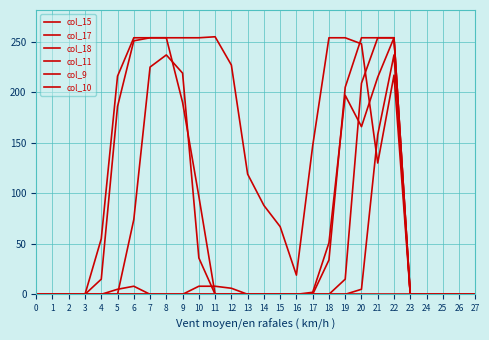

Reading right to left, what are all the values shown in this chart?

col_15: 27=0	26=0	25=0	24=0	23=0	22=0	21=0	20=0	19=0	18=0	17=0	16=0	15=0	14=0	13=0	12=0	11=0	10=0	9=0	8=0	7=0	6=0	5=0	4=0	3=0	2=0	1=0	0=0
col_17: 27=0	26=0	25=0	24=0	23=0	22=217	21=130	20=248	19=254	18=254	17=147	16=19	15=67	14=88	13=119	12=227	11=255	10=254	9=254	8=254	7=254	6=254	5=216	4=55	3=0	2=0	1=0	0=0
col_18: 27=0	26=0	25=0	24=0	23=0	22=254	21=215	20=166	19=197	18=51	17=2	16=0	15=0	14=0	13=0	12=6	11=8	10=8	9=0	8=0	7=0	6=8	5=5	4=0	3=0	2=0	1=0	0=0
col_11: 27=0	26=0	25=0	24=0	23=0	22=254	21=254	20=254	19=205	18=34	17=0	16=0	15=0	14=0	13=0	12=0	11=0	10=0	9=0	8=0	7=0	6=0	5=0	4=0	3=0	2=0	1=0	0=0
col_9: 27=0	26=0	25=0	24=0	23=0	22=237	21=158	20=5	19=0	18=0	17=0	16=0	15=0	14=0	13=0	12=0	11=0	10=36	9=219	8=237	7=225	6=74	5=0	4=0	3=0	2=0	1=0	0=0
col_10: 27=0	26=0	25=0	24=0	23=0	22=254	21=254	20=209	19=15	18=0	17=0	16=0	15=0	14=0	13=0	12=0	11=0	10=97	9=190	8=254	7=254	6=251	5=186	4=15	3=0	2=0	1=0	0=0